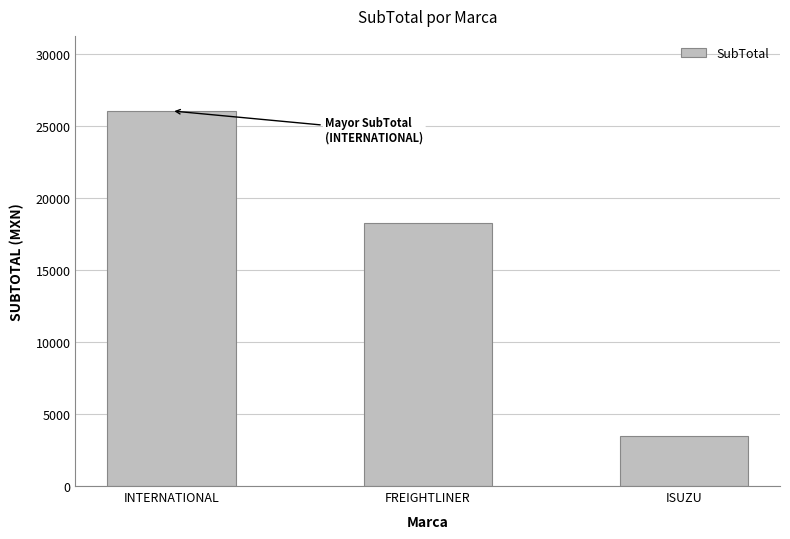

What is the label of the 3rd bar from the right?

INTERNATIONAL